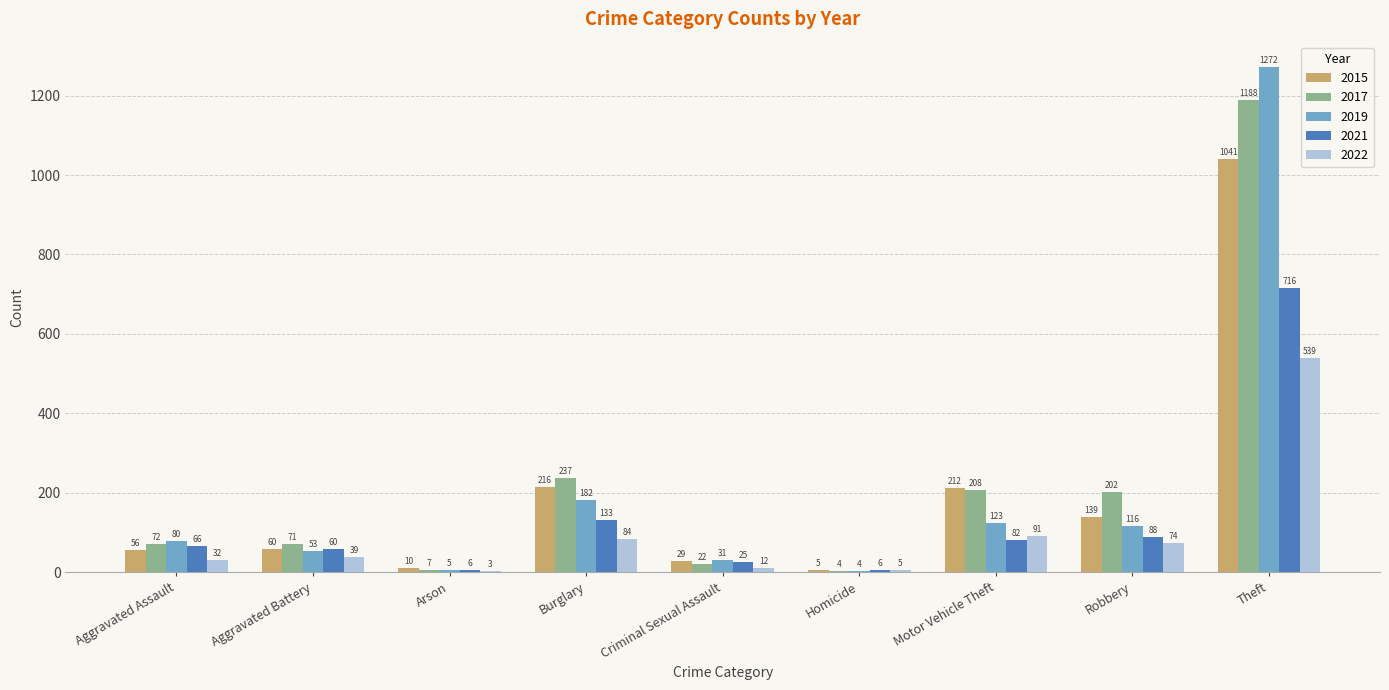

Does the chart contain stacked bars?

No